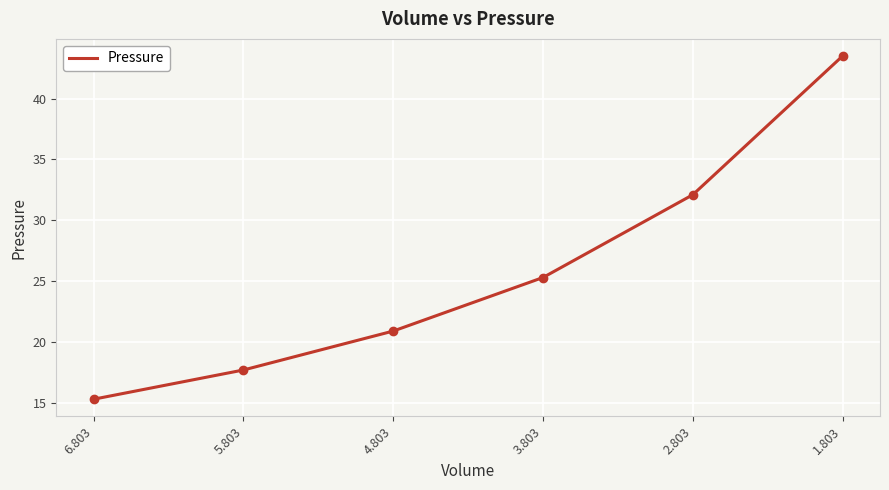

List the labels in order of value, smallest first.

6.803, 5.803, 4.803, 3.803, 2.803, 1.803